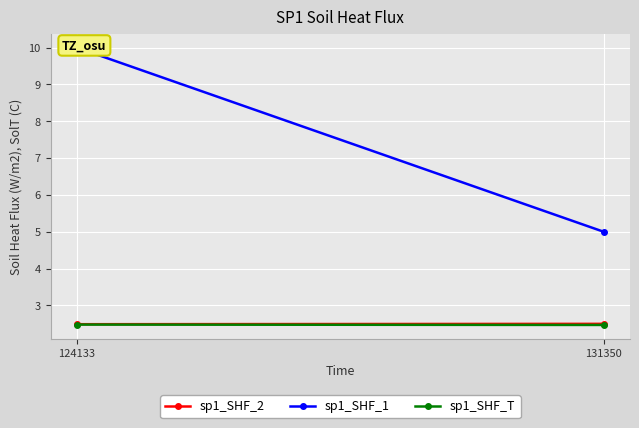

Which category has the highest value in the sp1_SHF_T series?

124133